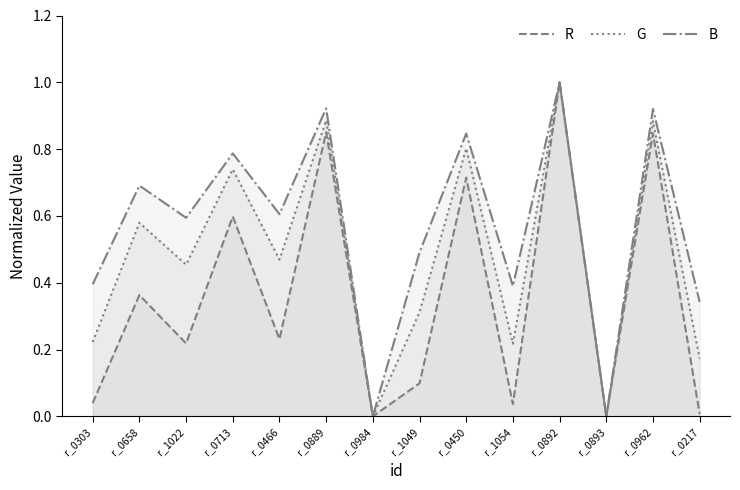

At which category does G reach its first local valley?

r_1022